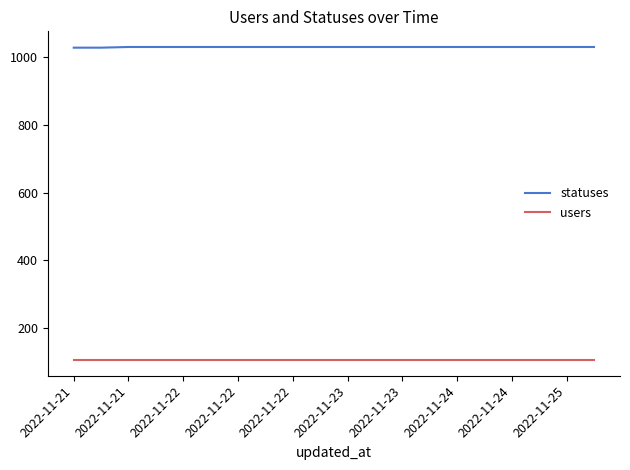

What are all the series names shown in the legend?

statuses, users